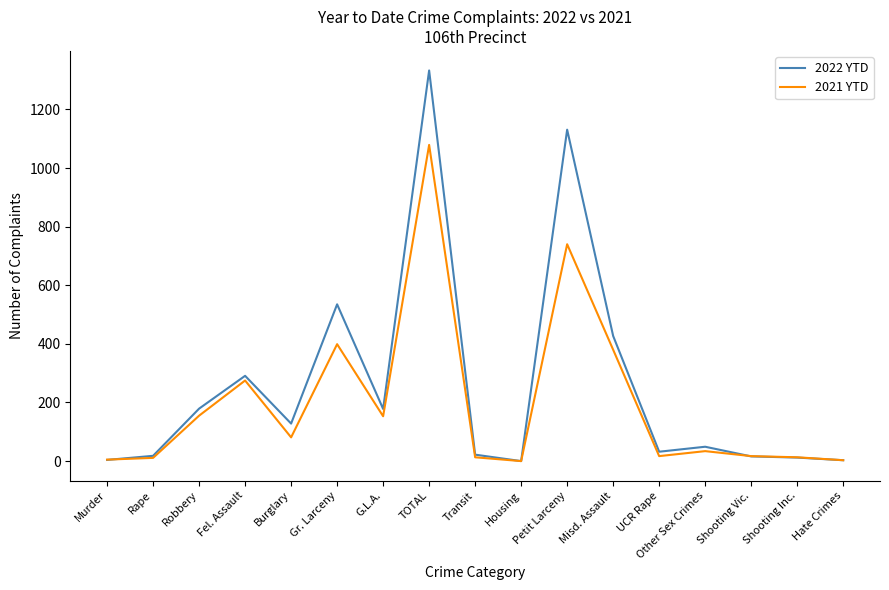

The 2021 YTD series shows -545 at Housing. True or false?

False